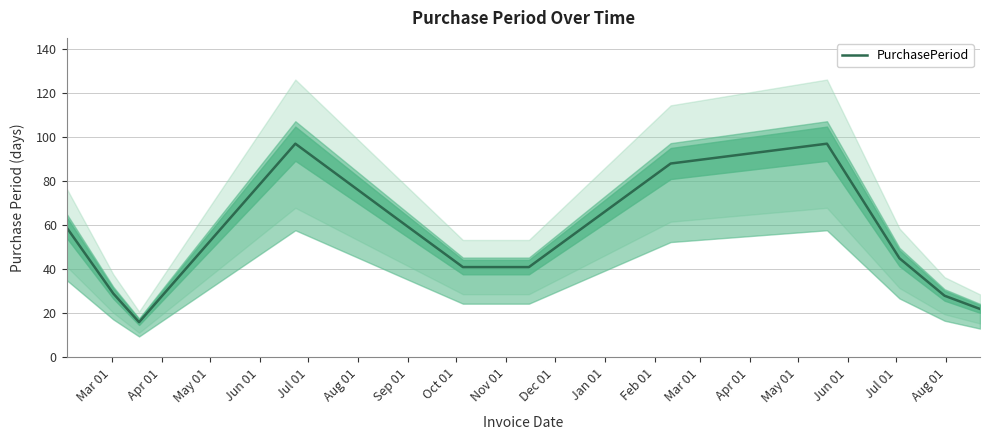

What is the lowest value of the PurchasePeriod series?

16